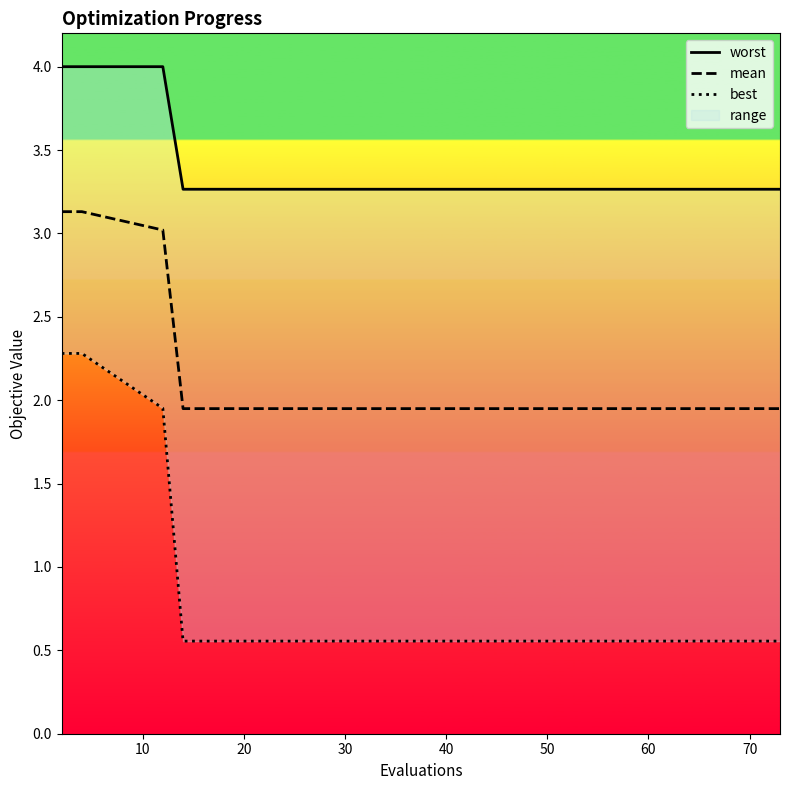

Is it true that mean equals 2.6 at 70?

False